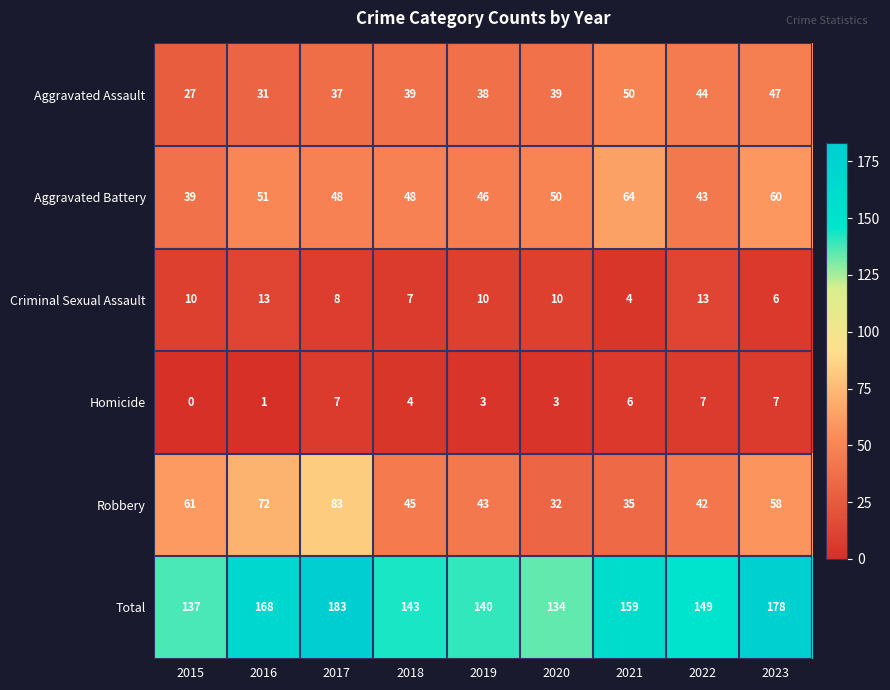

Which series has the largest total across all categories?

Total